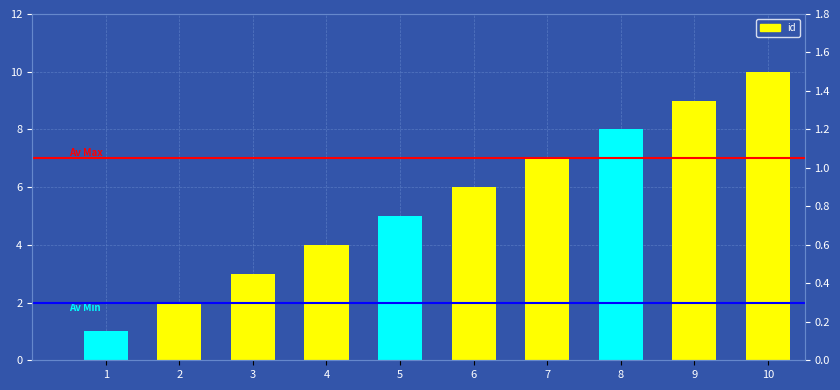

Which category has the highest value across all series?

10